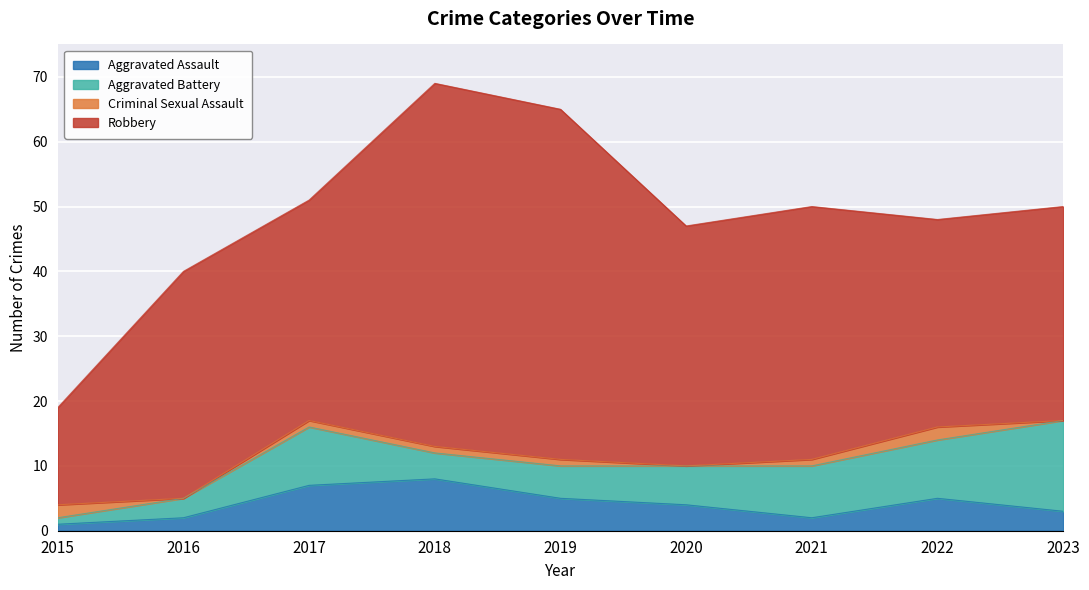

True or false: Criminal Sexual Assault and Robbery intersect in this chart.

False